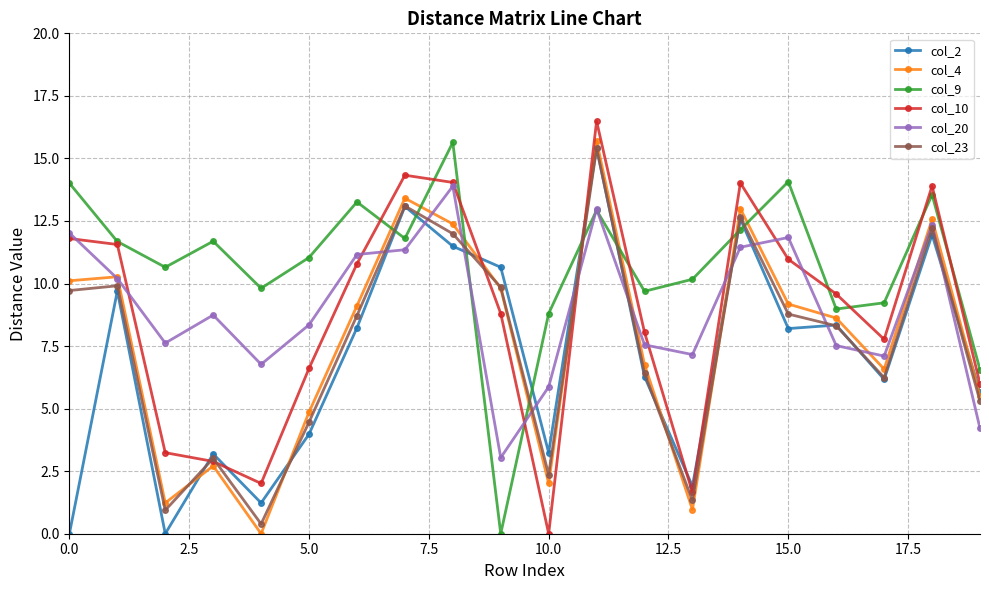

Which series has the largest total across all categories?

col_9